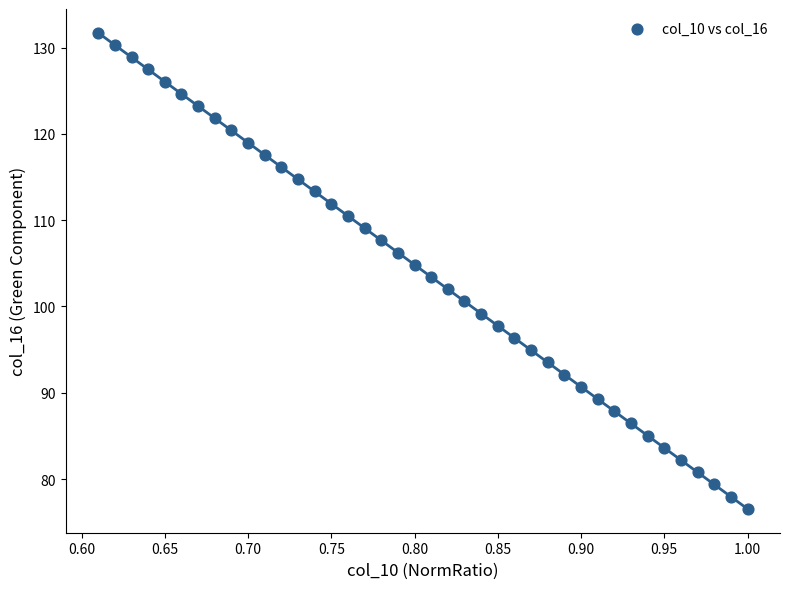

What is the range of Y values (max minus min)?

55.2